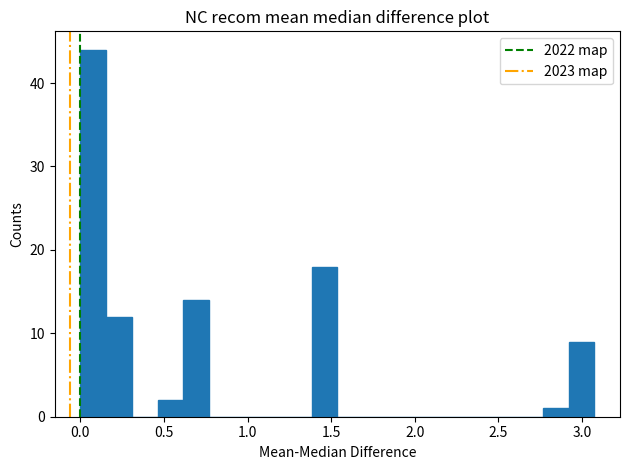

Read against the x-axis, roughly where is the centre of the tallest bar?

0.10